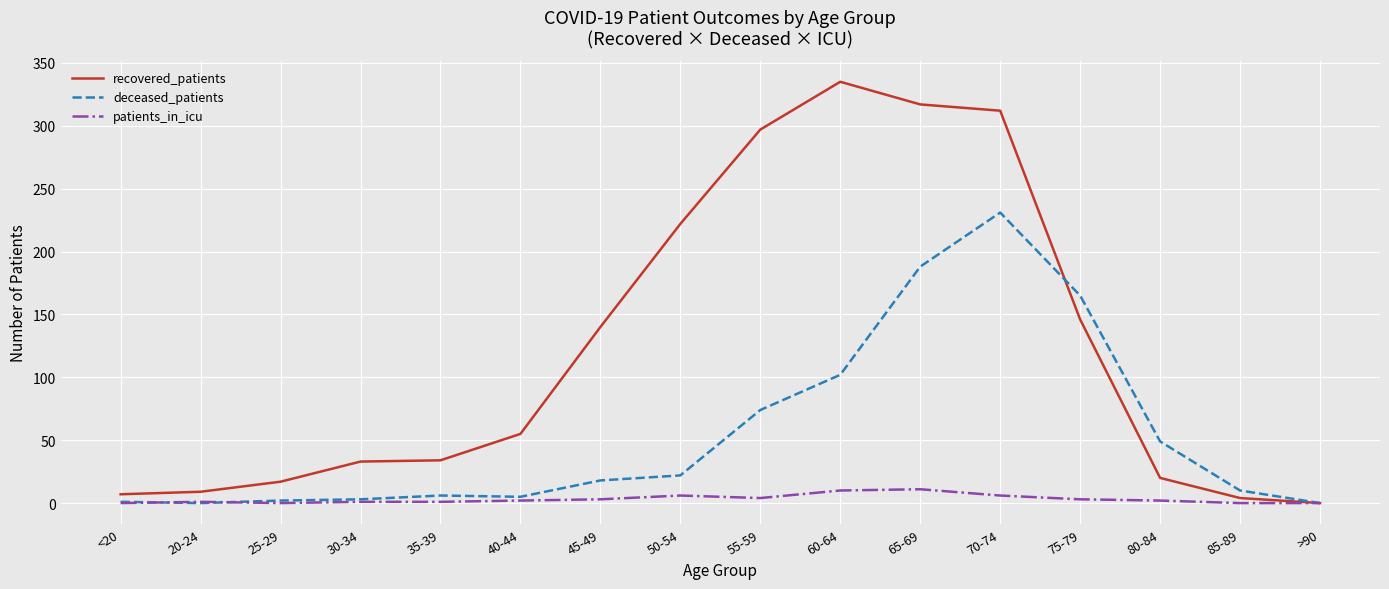

Is the value of patients_in_icu at 60-64 greater than the value of recovered_patients at 55-59?

No